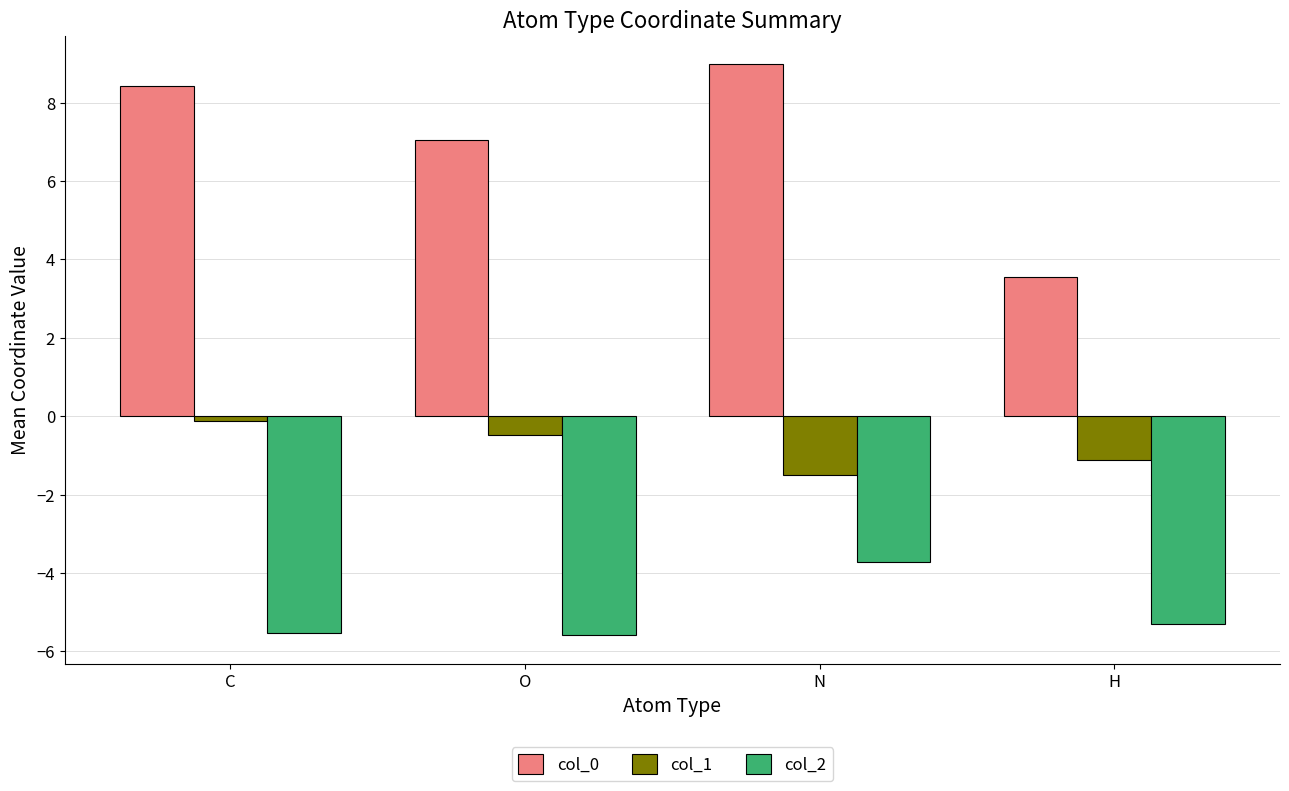

What is the maximum value for col_0?

9.0